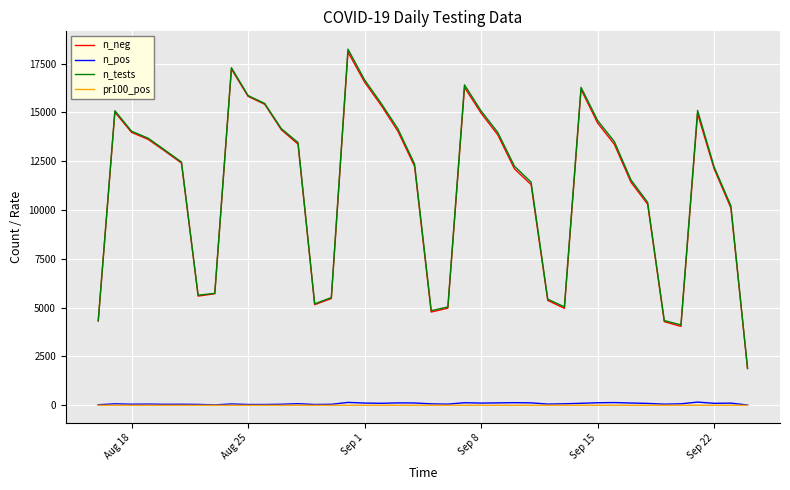

How many values in the n_pos series are below 77?

20